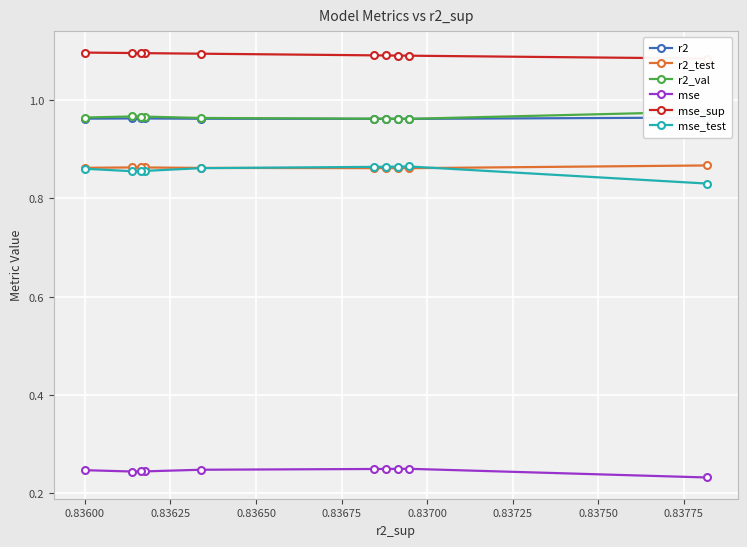

What is the maximum value shown in the chart?

1.1